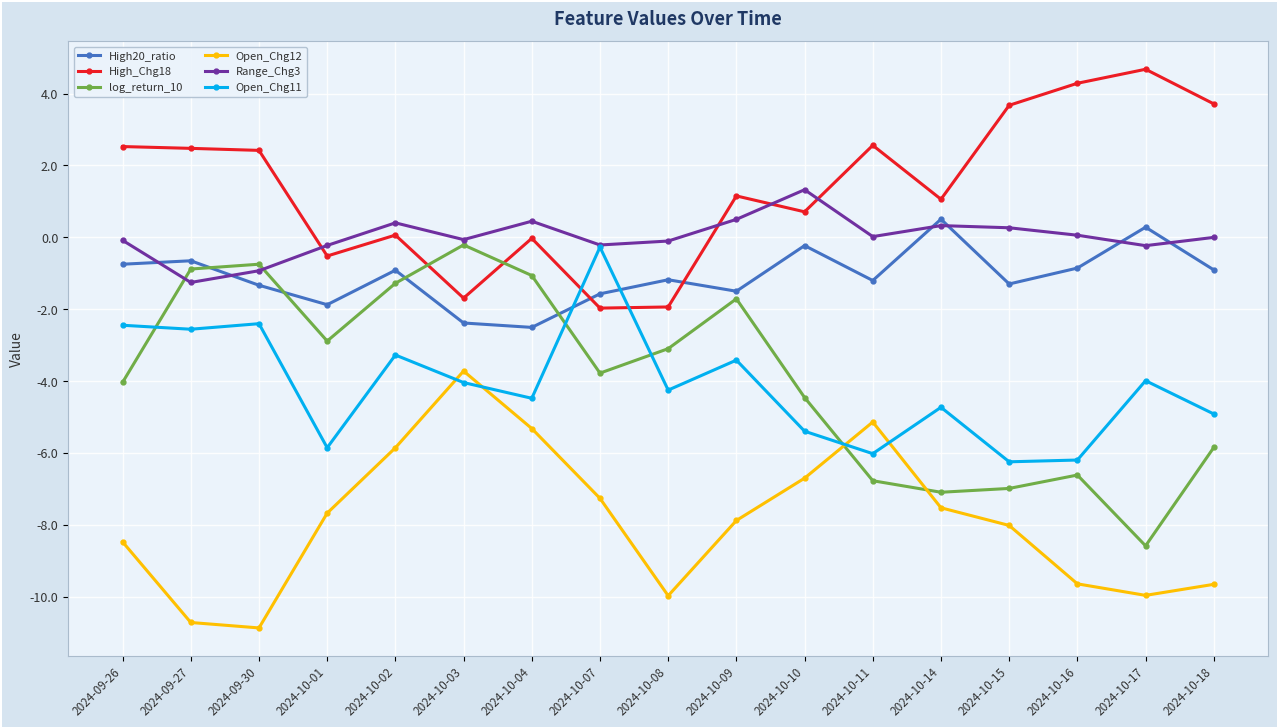

Between 2024-09-27 and 2024-10-03, which series saw the biggest shift?

Open_Chg12